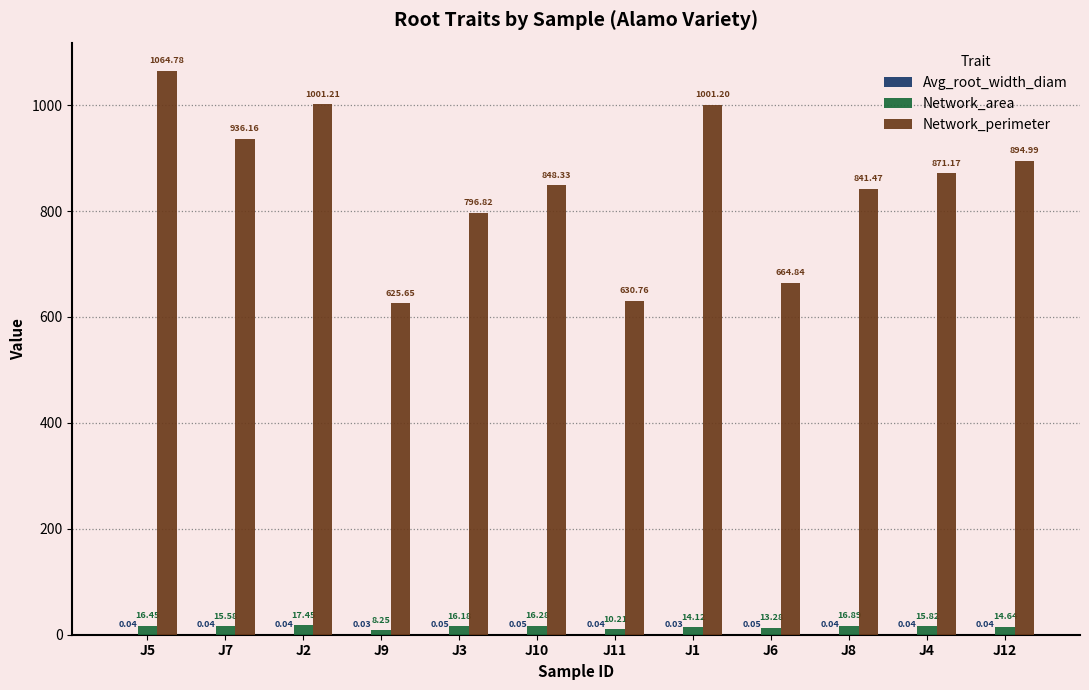

Between J5 and J8, which series saw the biggest shift?

Network_perimeter